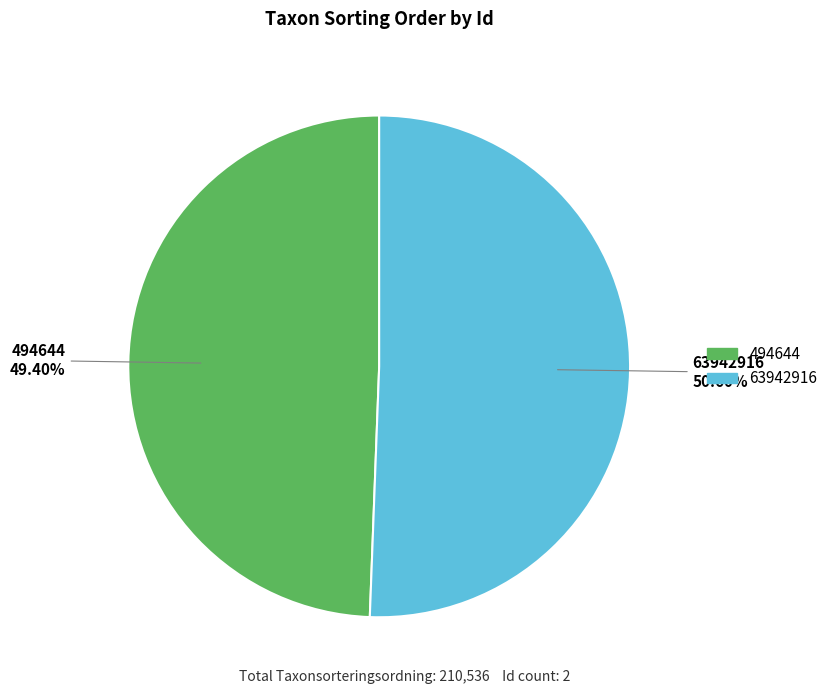

How many segments does this pie chart have?

2